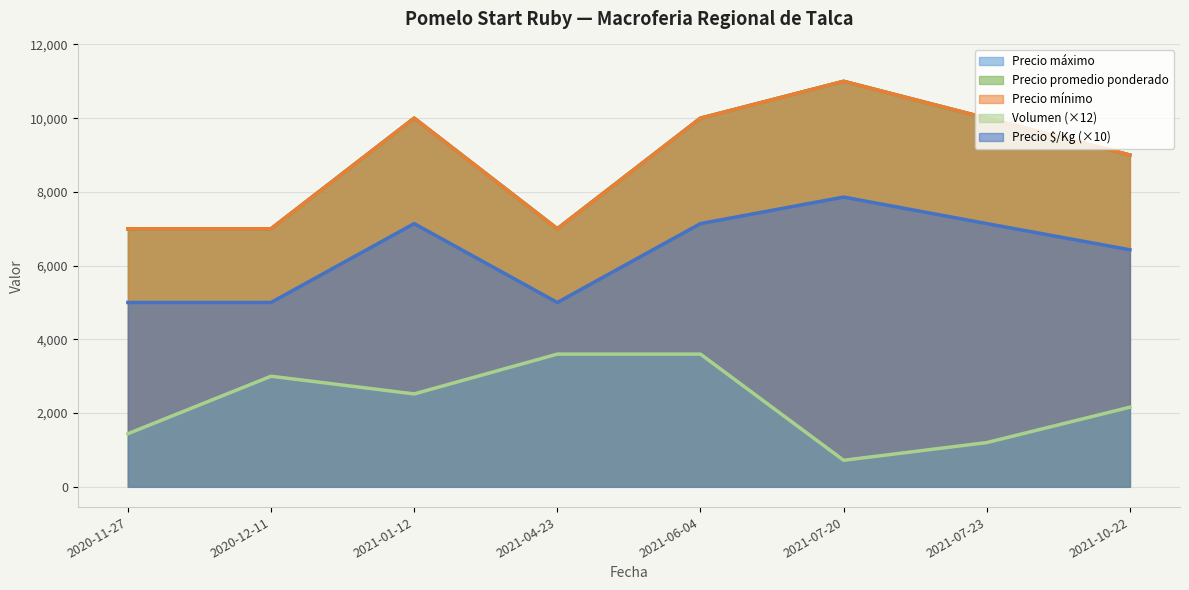

Does the chart have visible grid lines?

Yes